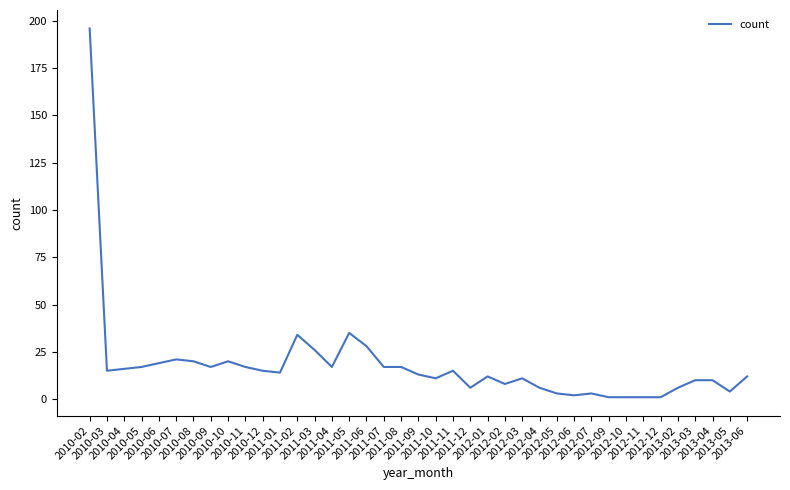

Which has a higher value, 2010-07 or 2011-02?

2011-02